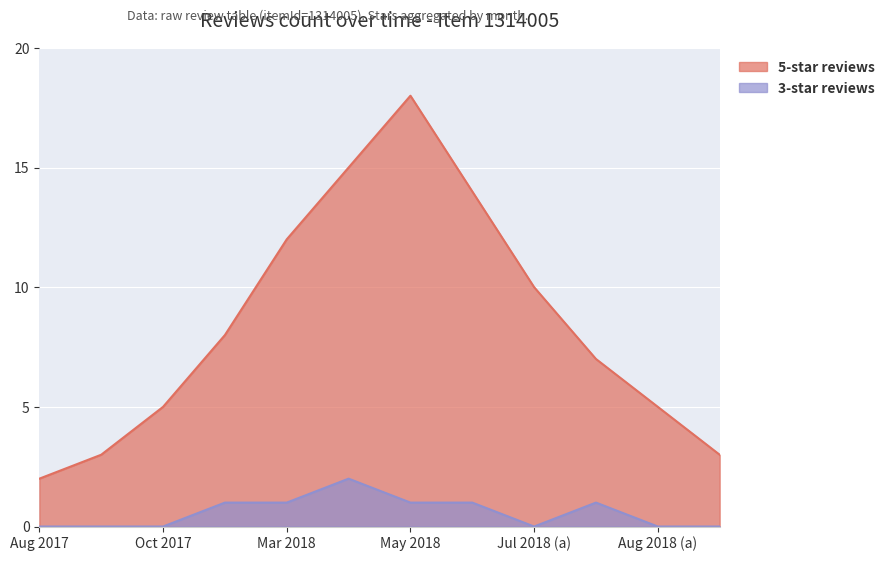

True or false: 5-star reviews and 3-star reviews cross at least once.

False